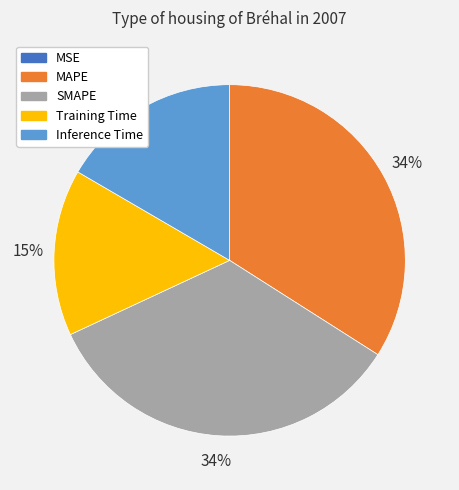

The Training Time slice represents 22% of the pie. True or false?

False